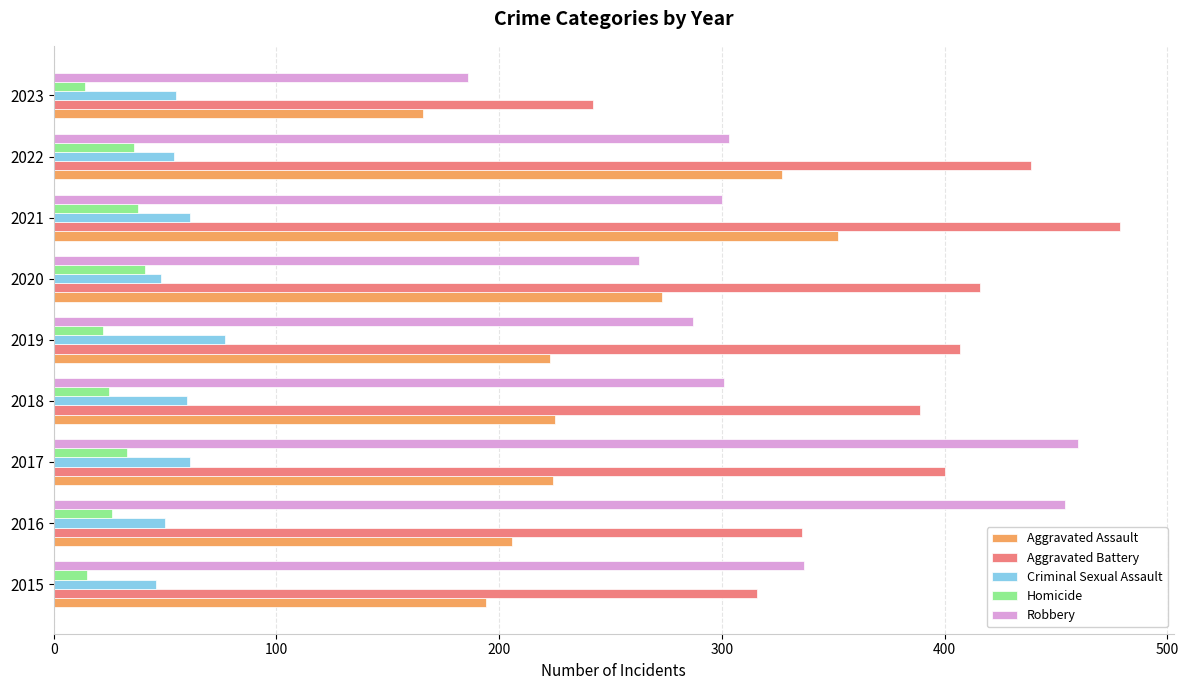

How many distinct data groups are displayed?

5